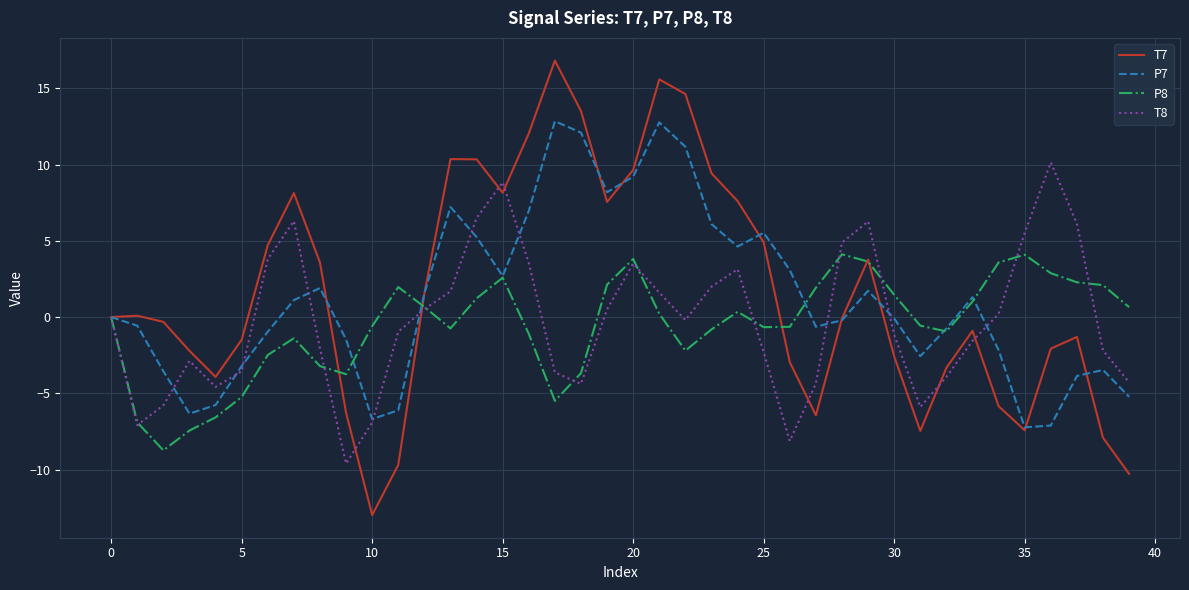

Which series ends up on top after the final intersection of P8 and T7?

P8